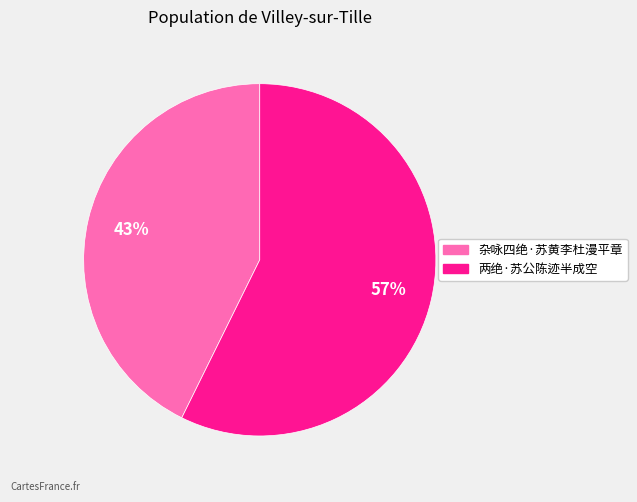

Which category has the biggest portion of the pie?

两绝·苏公陈迹半成空